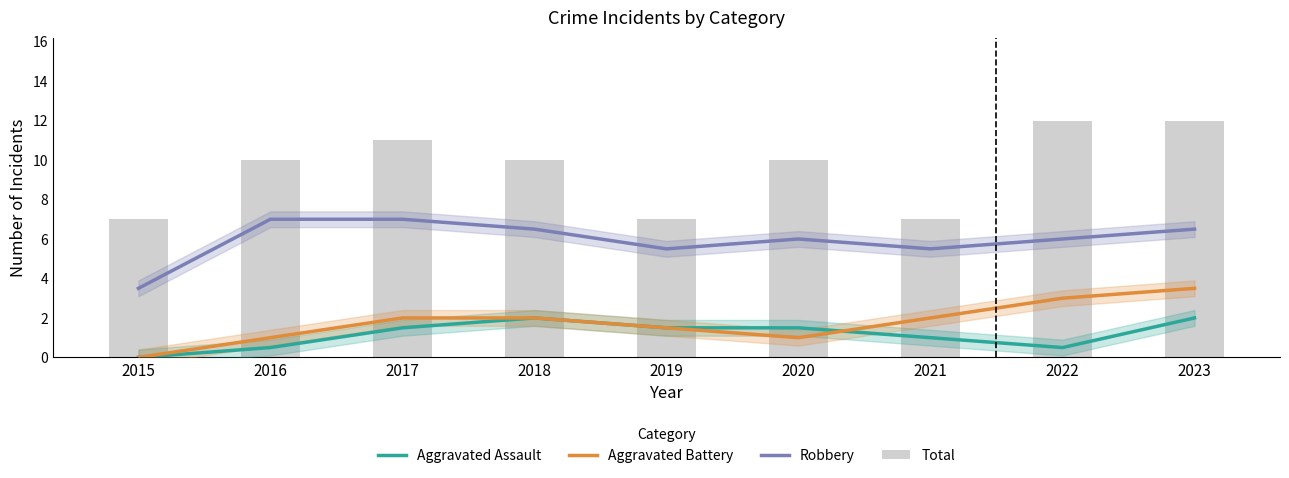

Rank the categories by Robbery value from highest to lowest.

2016, 2017, 2018, 2023, 2020, 2022, 2019, 2021, 2015